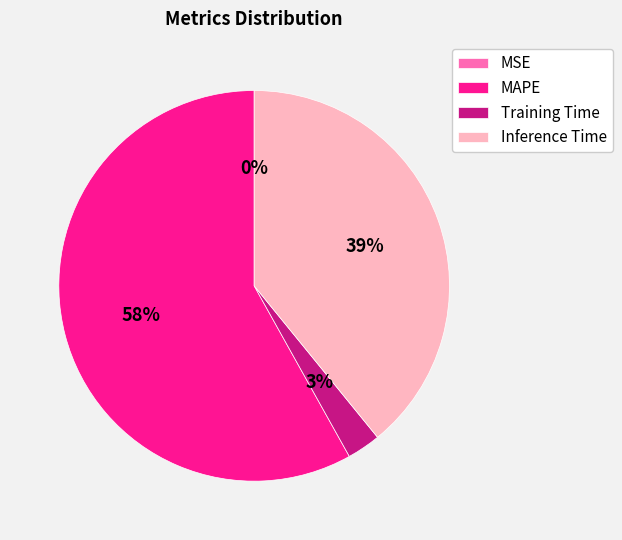

Is MAPE the majority of the pie?

Yes